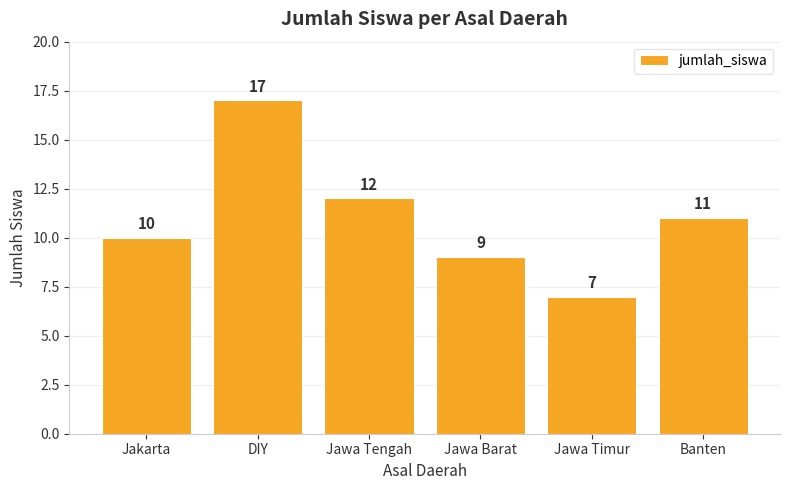

What is the label of the 5th bar from the left?

Jawa Timur